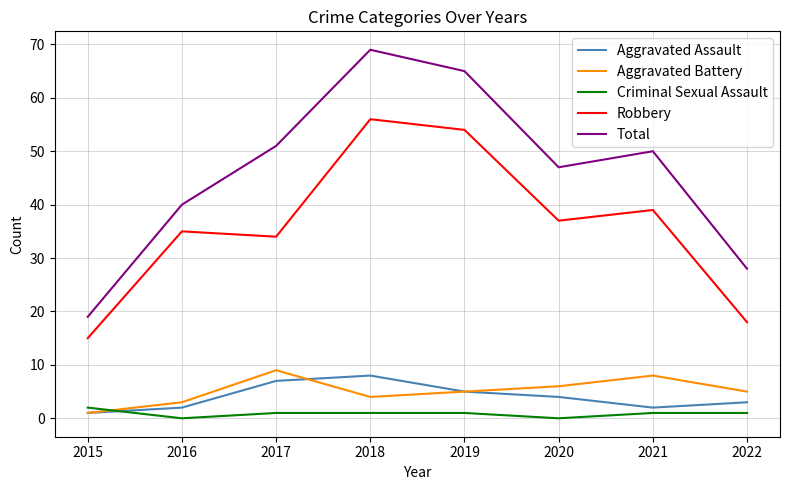

What is the maximum value shown in the chart?

69